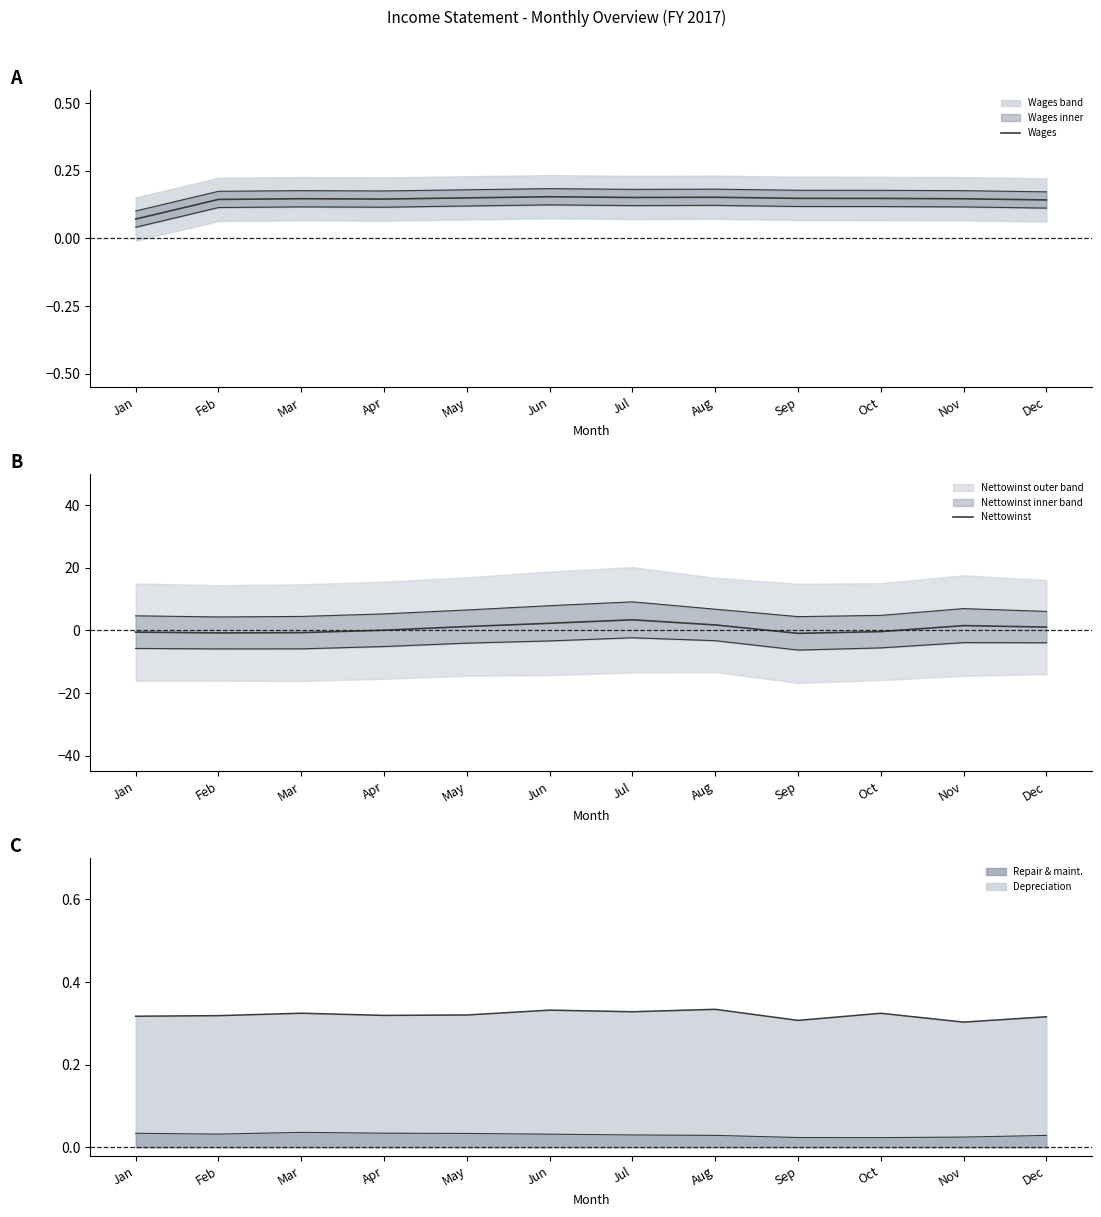

True or false: Nettowinst has a value of 0.5 at May.

False